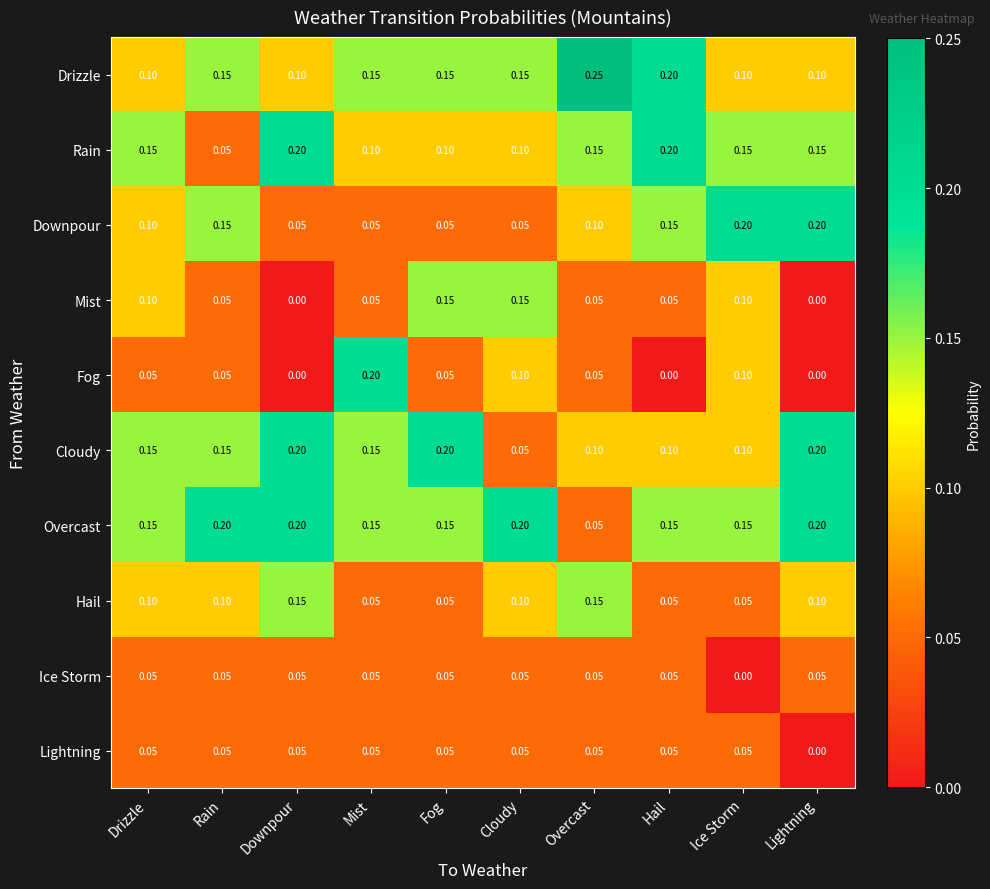

Is the value of Drizzle at Lightning greater than the value of Lightning at Downpour?

Yes